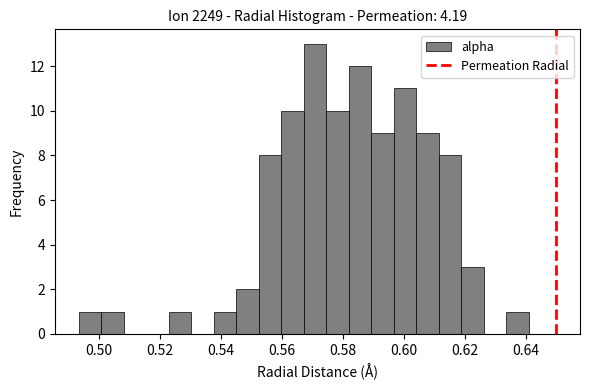

Read against the x-axis, roughly where is the centre of the tallest bar?

0.570